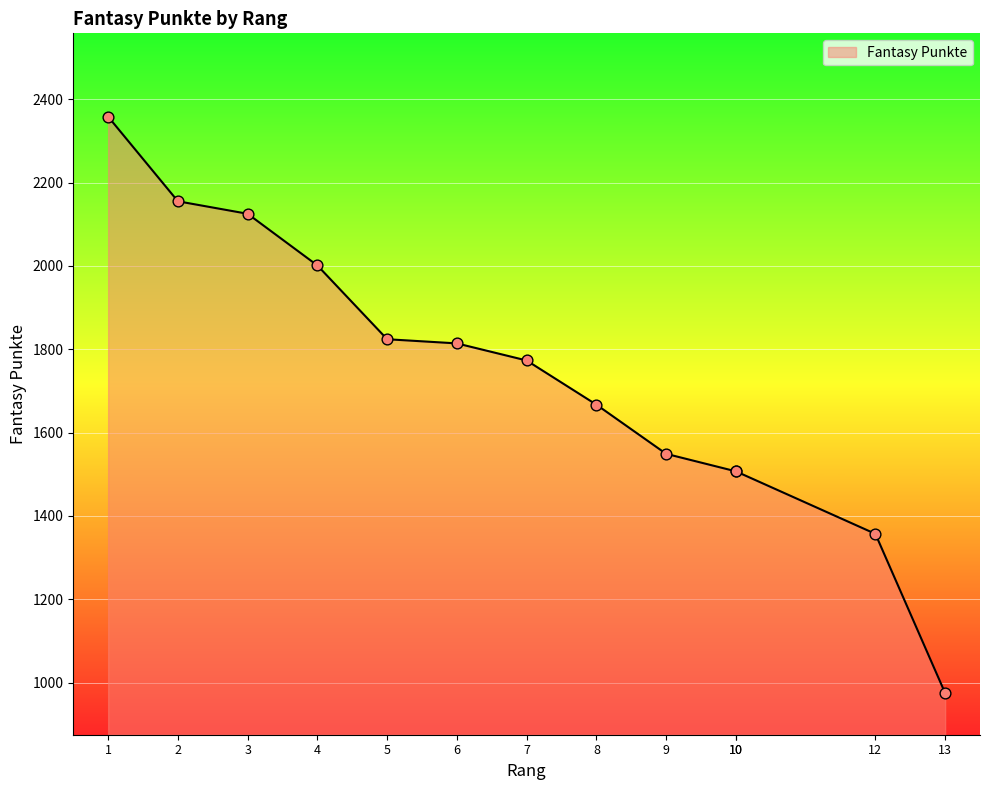

What is the change in value from 5 to 10?

-317